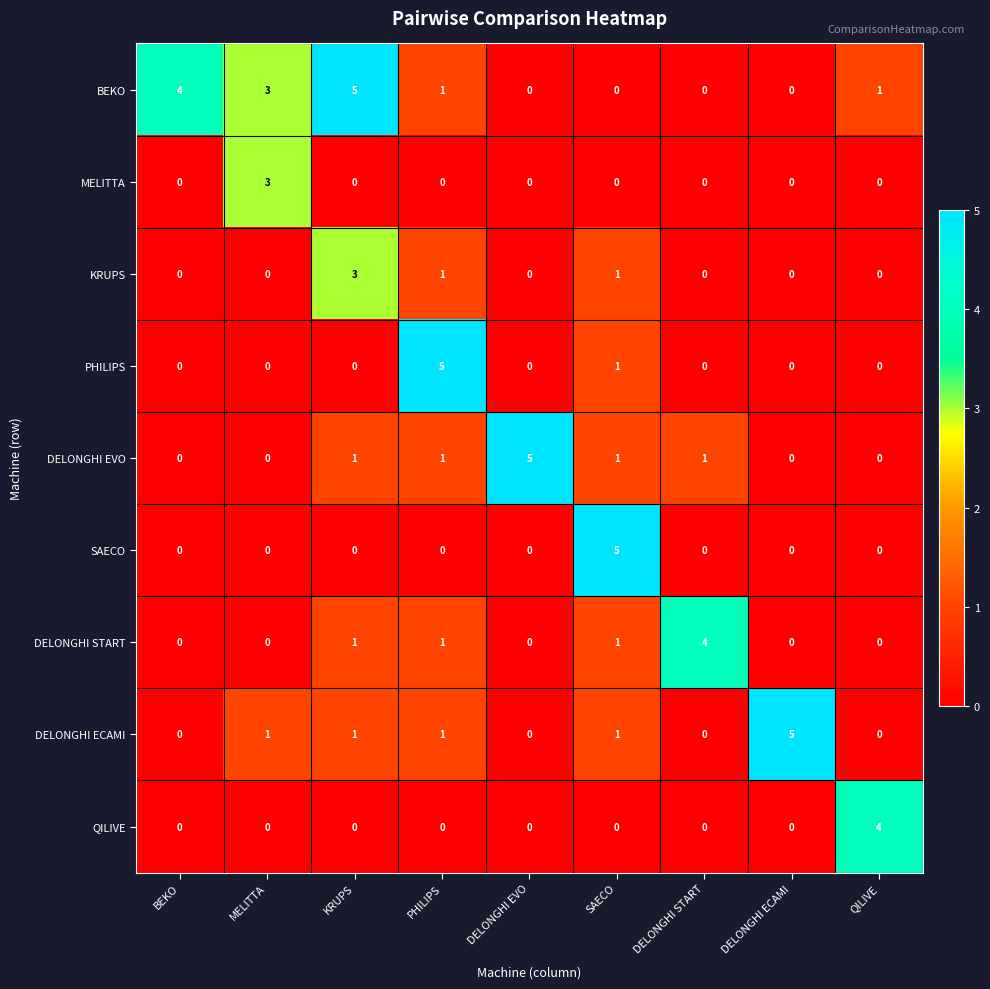

At which category is the sum across all series the highest?

KRUPS